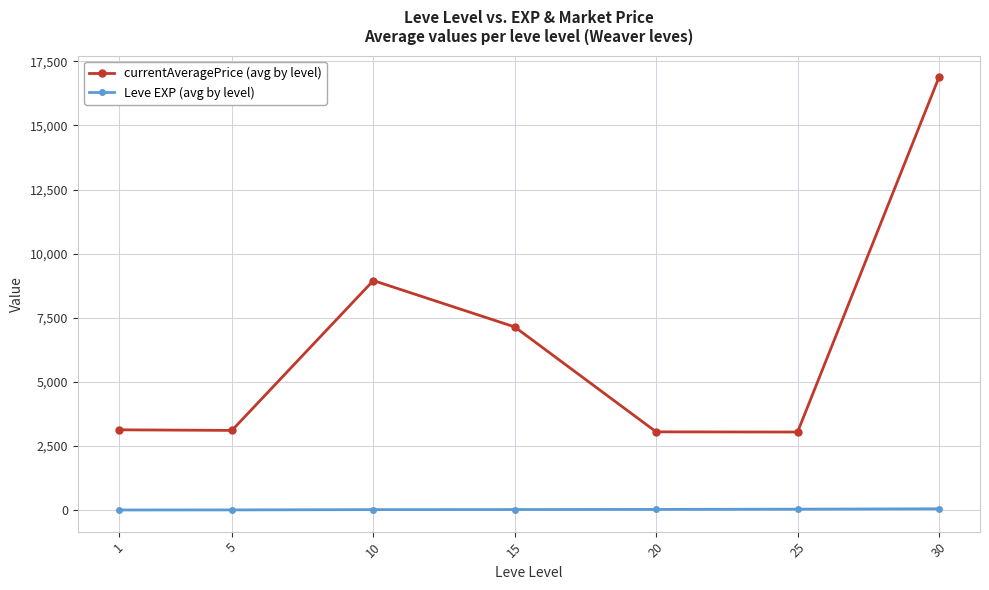

True or false: Leve EXP (avg by level) and currentAveragePrice (avg by level) intersect in this chart.

False